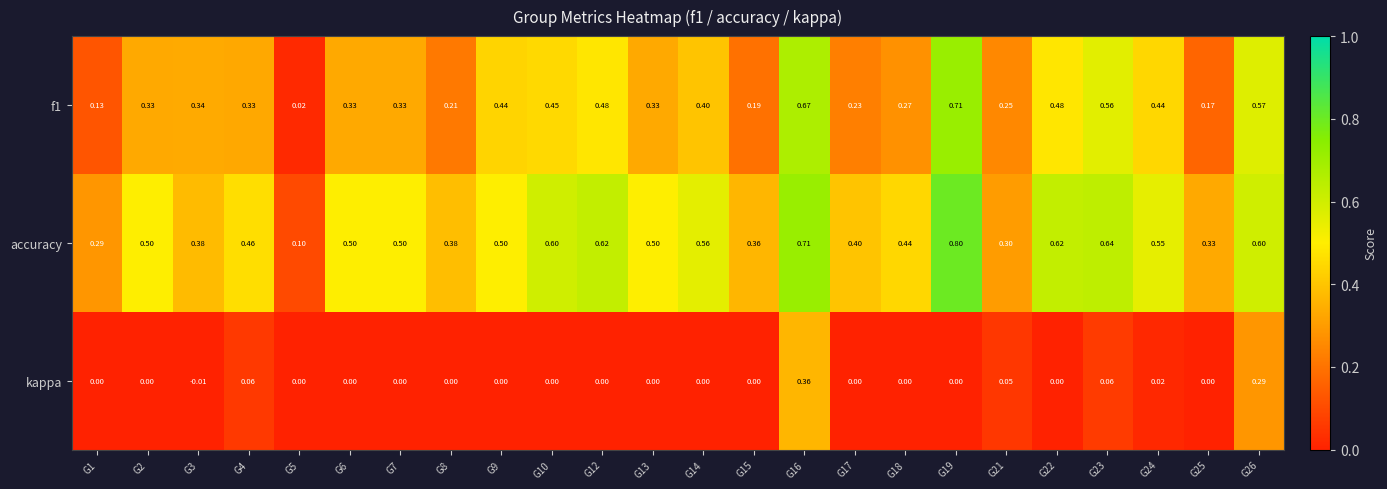

Which series has the widest spread of values?

accuracy